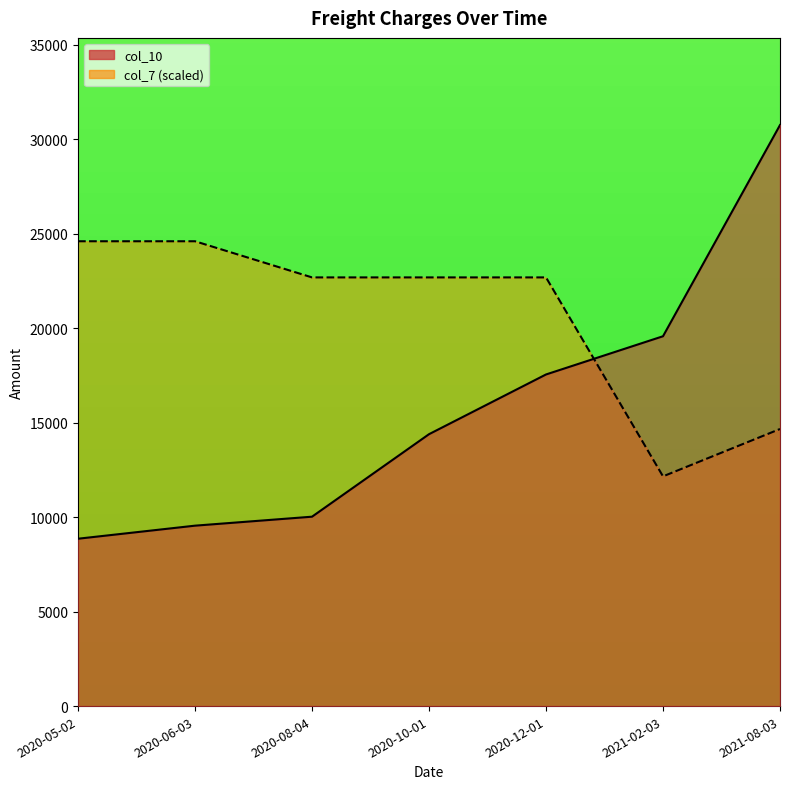

Is it true that col_10 equals 52959.0 at 2021-08-03?

False